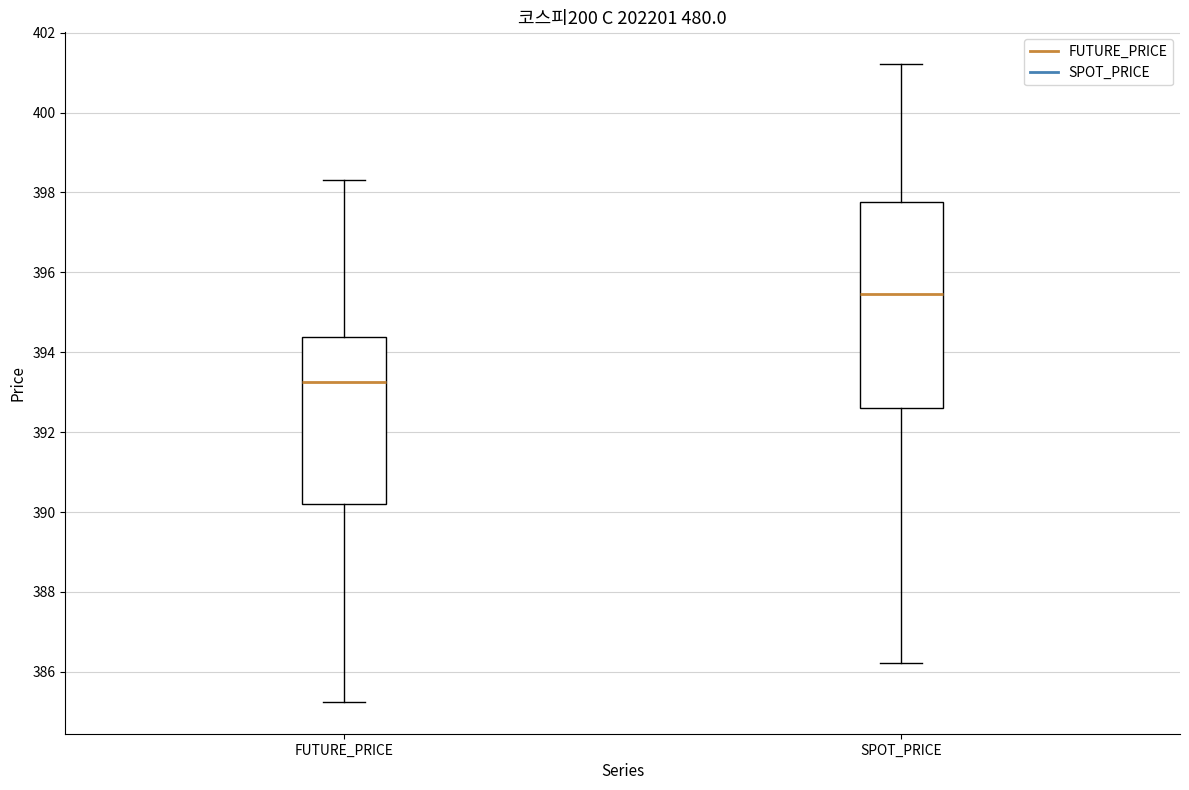

Reading left to right, read every box against the y-axis: the position of its median line, the range the box covers, and the ends of its whiskers. The values are not printed on the chart, so give them approximately, as read against the axis.

FUTURE_PRICE: median 393.2, box 390.2 to 394.4, whiskers 385.2 to 398.4
SPOT_PRICE: median 395.4, box 392.6 to 397.8, whiskers 386.2 to 401.2